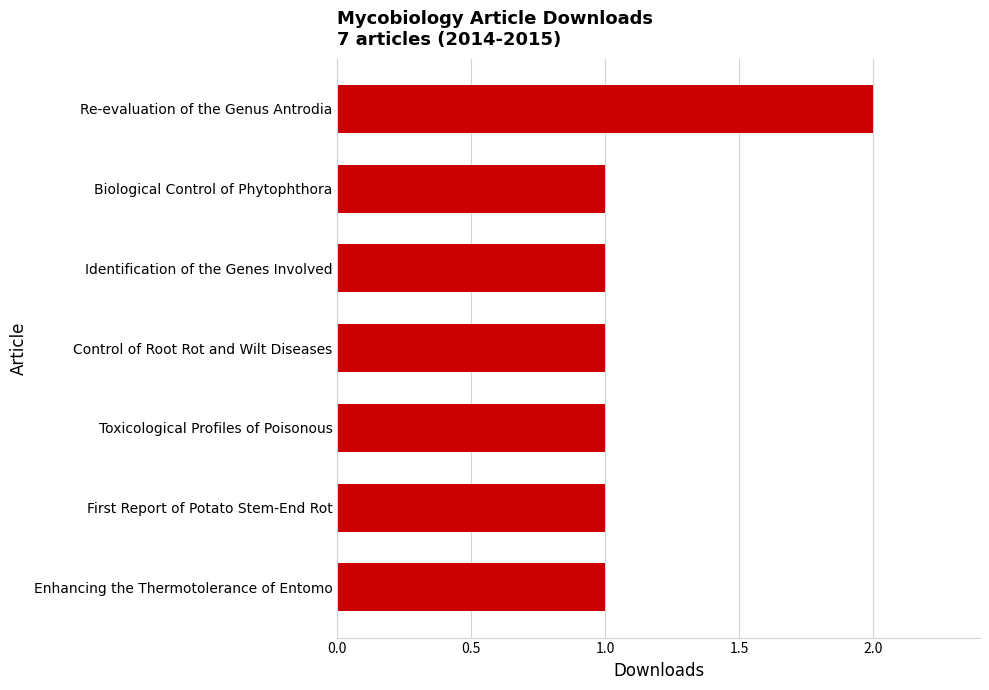

What is the change in value from Biological Control of Phytophthora to Re-evaluation of the Genus Antrodia?

+1